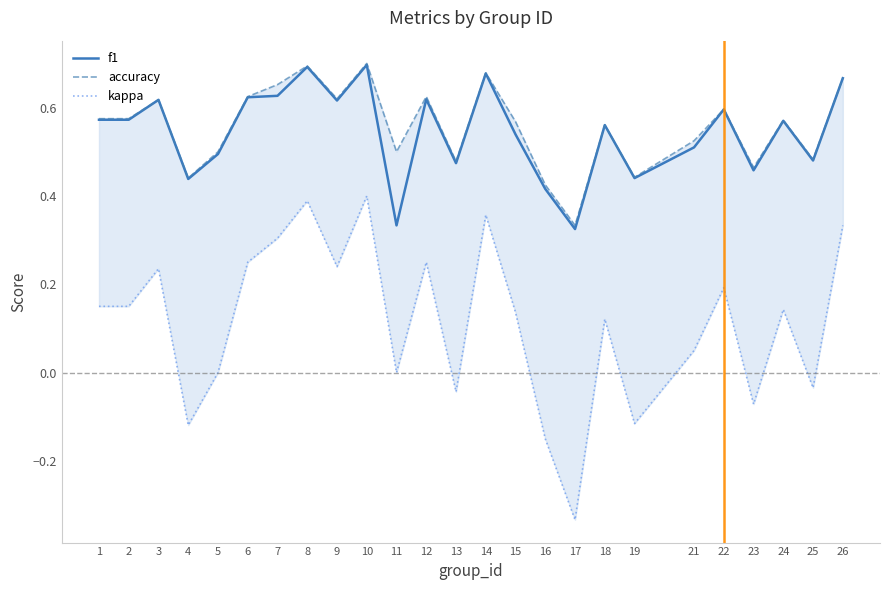

What are all the series names shown in the legend?

f1, accuracy, kappa